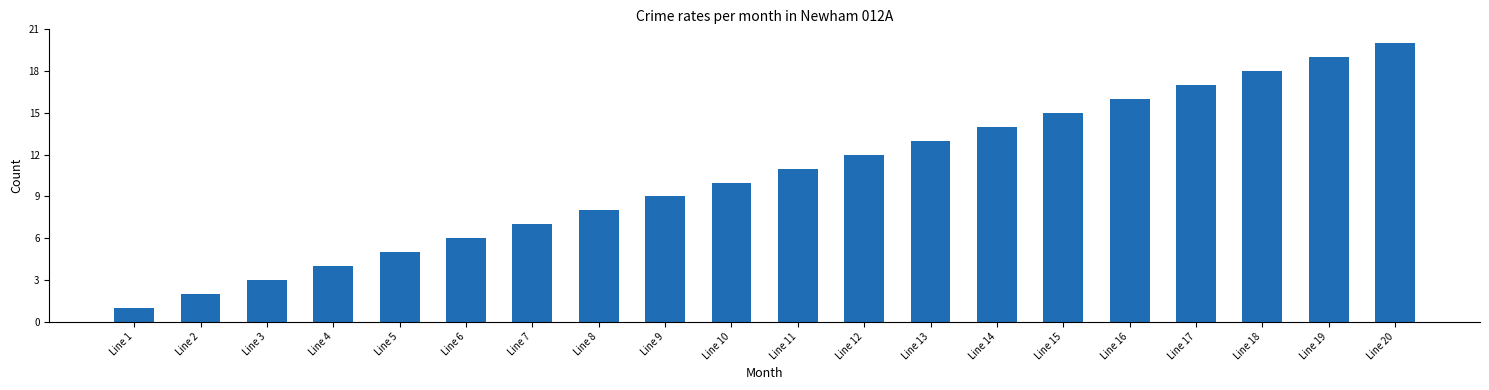

Reading right to left, what are all the values shown in this chart?

Line 20=20	Line 19=19	Line 18=18	Line 17=17	Line 16=16	Line 15=15	Line 14=14	Line 13=13	Line 12=12	Line 11=11	Line 10=10	Line 9=9	Line 8=8	Line 7=7	Line 6=6	Line 5=5	Line 4=4	Line 3=3	Line 2=2	Line 1=1